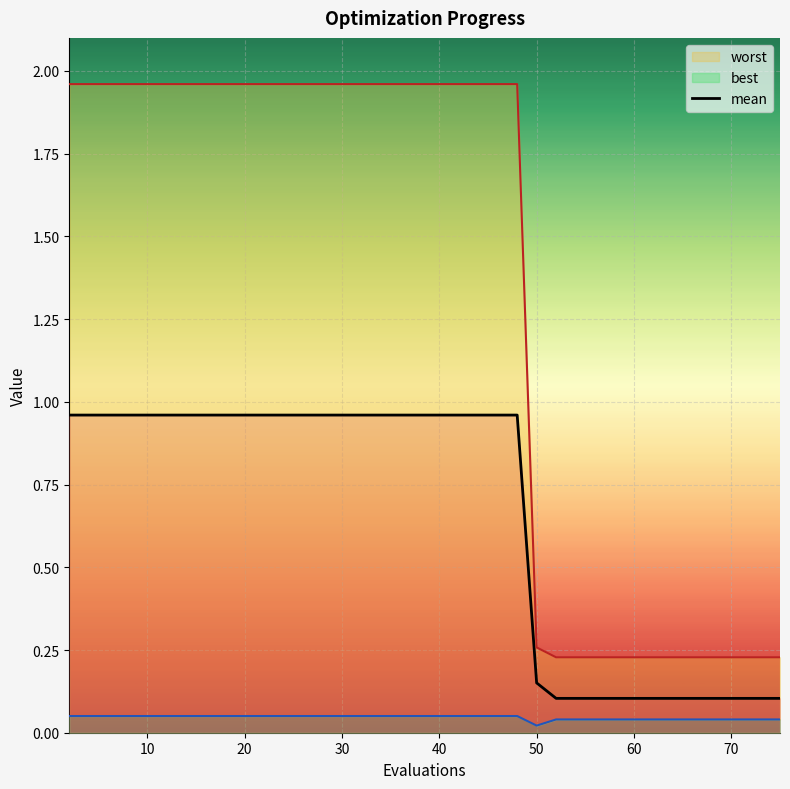

True or false: mean has a value of 0.3 at 50.

False